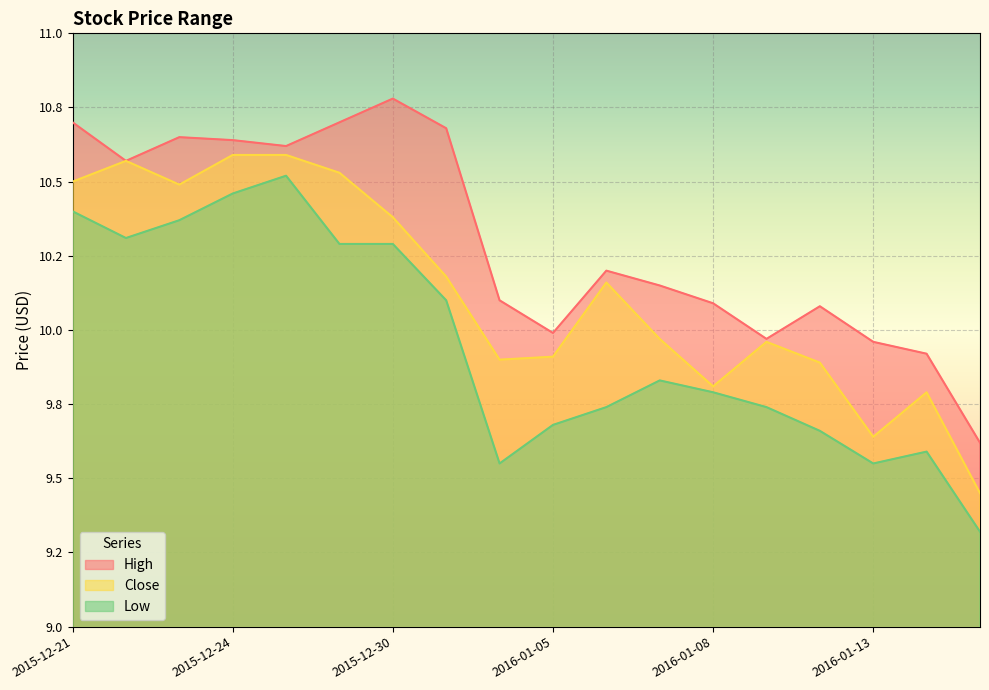

List the series in order of their overall mean, lowest first.

Low, Close, High